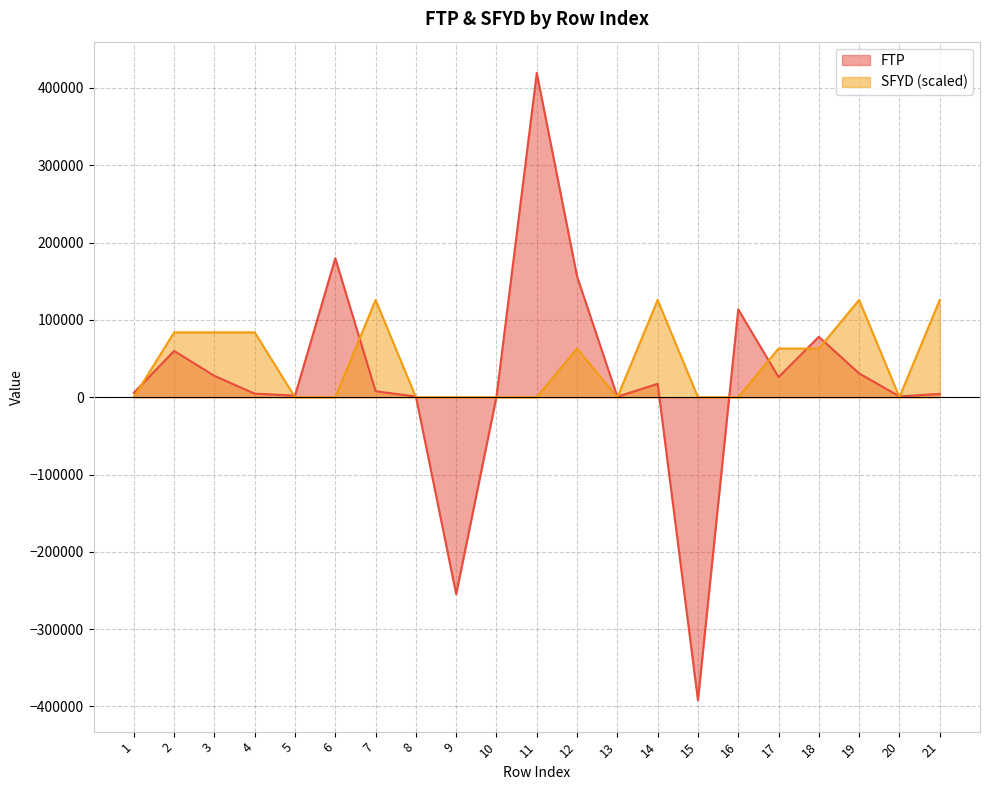

Reading left to right, transcribe all the data shown in this chart.

FTP: 1=5746.6	2=59854.8	3=27625.3	4=4604.2	5=2076.7	6=179695.5	7=7691.4	8=894.9	9=-254738.0	10=671.2	11=419289.5	12=156142.0	13=671.2	14=17305.5	15=-391998.8	16=113556.3	17=26023.7	18=78071.0	19=30765.5	20=979.5	21=4326.4
SFYD: 1=0.0	2=83857.9	3=83857.9	4=83857.9	5=0.0	6=0.0	7=125786.9	8=0.0	9=0.0	10=0.0	11=0.0	12=62893.4	13=0.0	14=125786.9	15=0.0	16=0.0	17=62893.4	18=62893.4	19=125786.9	20=0.0	21=125786.9